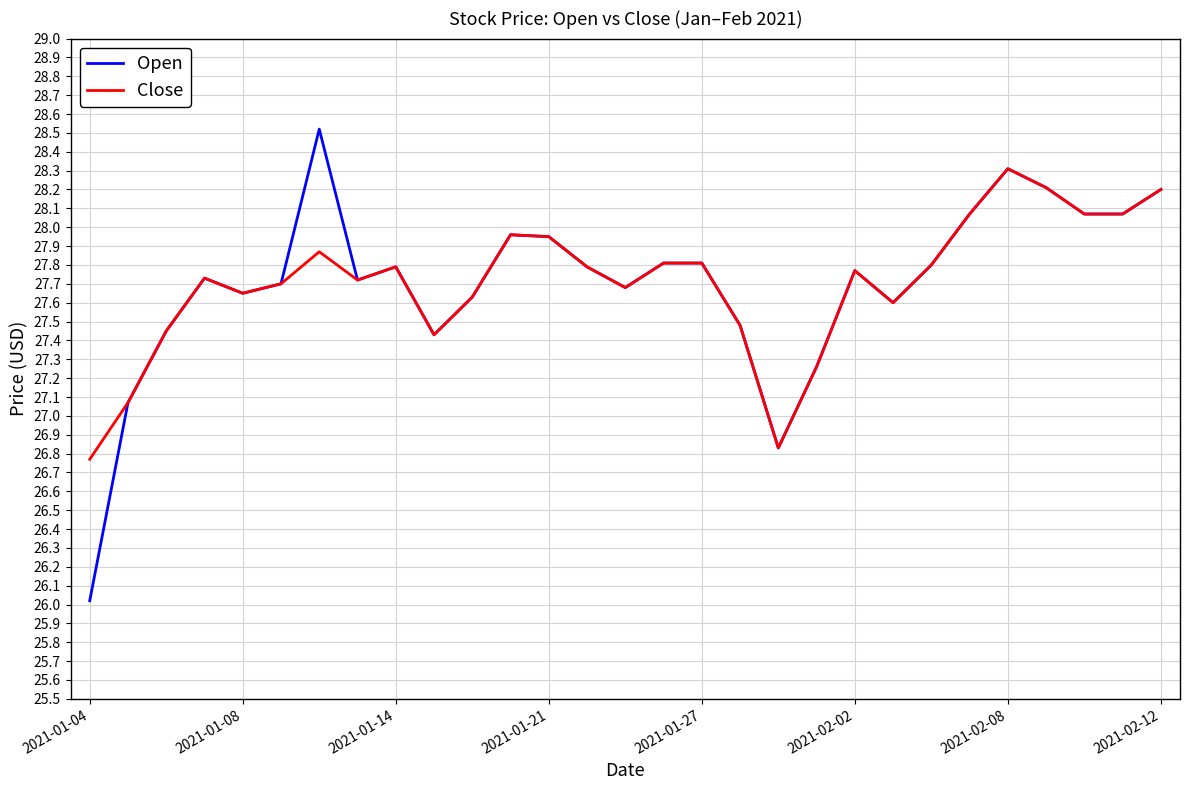

Which series has the widest spread of values?

Open